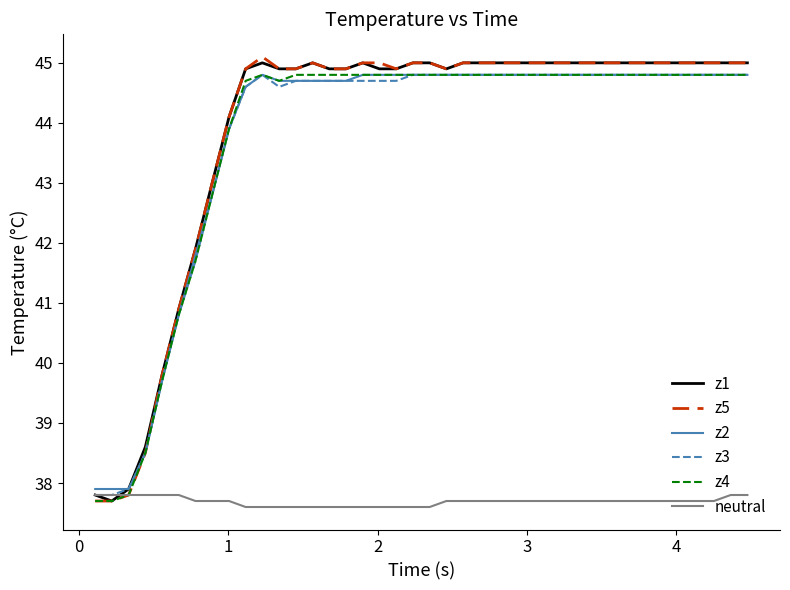

Reading left to right, extract all data points from this chart.

z1: 37.8	37.7	37.9	38.6	39.8	40.9	41.9	43.0	44.1	44.9	45.0	44.9	44.9	45.0	44.9	44.9	45.0	44.9	44.9	45.0	45.0	44.9	45.0	45.0	45.0	45.0	45.0	45.0	45.0	45.0	45.0	45.0	45.0	45.0	45.0	45.0	45.0	45.0	45.0	45.0
z5: 37.7	37.7	37.8	38.5	39.8	40.9	41.9	43.0	44.1	44.9	45.1	44.9	44.9	45.0	44.9	44.9	45.0	45.0	44.9	45.0	45.0	44.9	45.0	45.0	45.0	45.0	45.0	45.0	45.0	45.0	45.0	45.0	45.0	45.0	45.0	45.0	45.0	45.0	45.0	45.0
z2: 37.9	37.9	37.9	38.5	39.7	40.8	41.8	42.8	43.9	44.6	44.8	44.7	44.7	44.7	44.7	44.7	44.8	44.8	44.8	44.8	44.8	44.8	44.8	44.8	44.8	44.8	44.8	44.8	44.8	44.8	44.8	44.8	44.8	44.8	44.8	44.8	44.8	44.8	44.8	44.8
z3: 37.8	37.8	37.9	38.5	39.7	40.8	41.7	42.8	43.9	44.6	44.8	44.6	44.7	44.7	44.7	44.7	44.7	44.7	44.7	44.8	44.8	44.8	44.8	44.8	44.8	44.8	44.8	44.8	44.8	44.8	44.8	44.8	44.8	44.8	44.8	44.8	44.8	44.8	44.8	44.8
z4: 37.7	37.7	37.8	38.5	39.7	40.8	41.7	42.8	43.9	44.7	44.8	44.7	44.8	44.8	44.8	44.8	44.8	44.8	44.8	44.8	44.8	44.8	44.8	44.8	44.8	44.8	44.8	44.8	44.8	44.8	44.8	44.8	44.8	44.8	44.8	44.8	44.8	44.8	44.8	44.8
neutral: 37.8	37.8	37.8	37.8	37.8	37.8	37.7	37.7	37.7	37.6	37.6	37.6	37.6	37.6	37.6	37.6	37.6	37.6	37.6	37.6	37.6	37.7	37.7	37.7	37.7	37.7	37.7	37.7	37.7	37.7	37.7	37.7	37.7	37.7	37.7	37.7	37.7	37.7	37.8	37.8